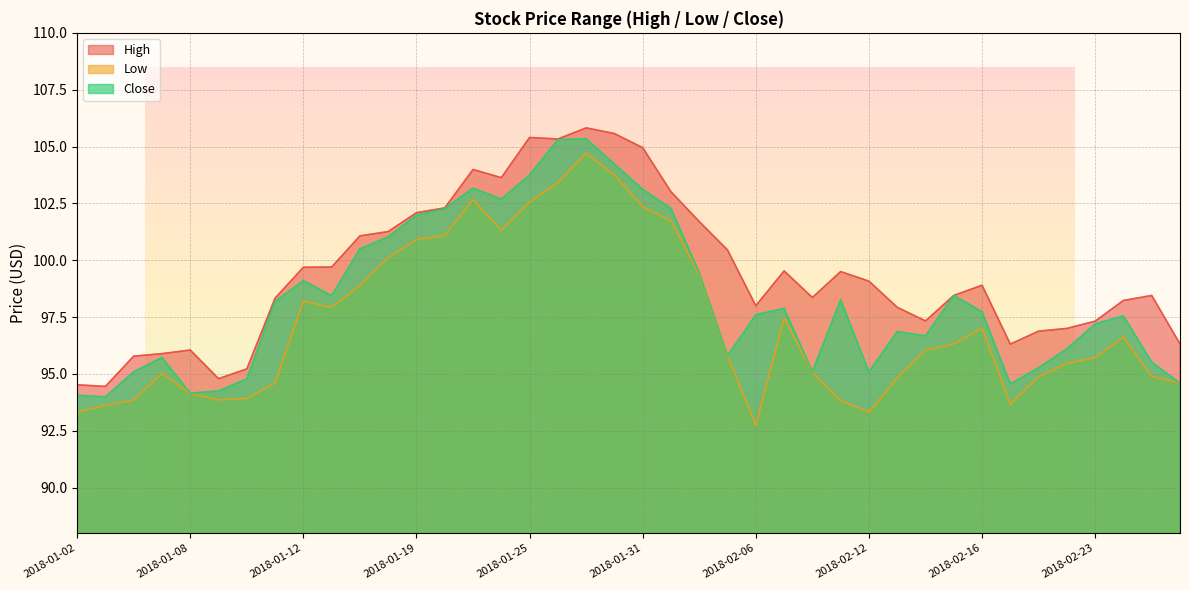

How many data points does each series have?

40